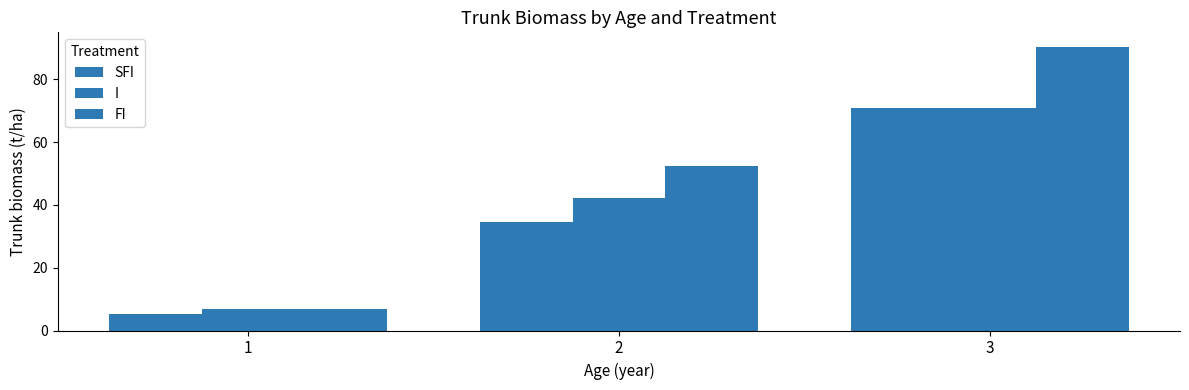

How many series are shown in this chart?

3